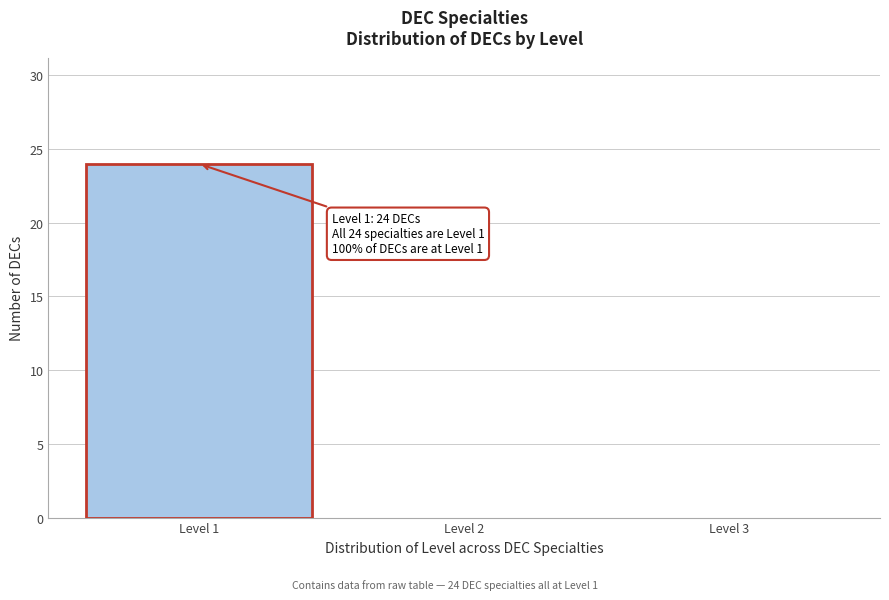

Which range on the x-axis has the tallest bar?

0.5 to 1.5